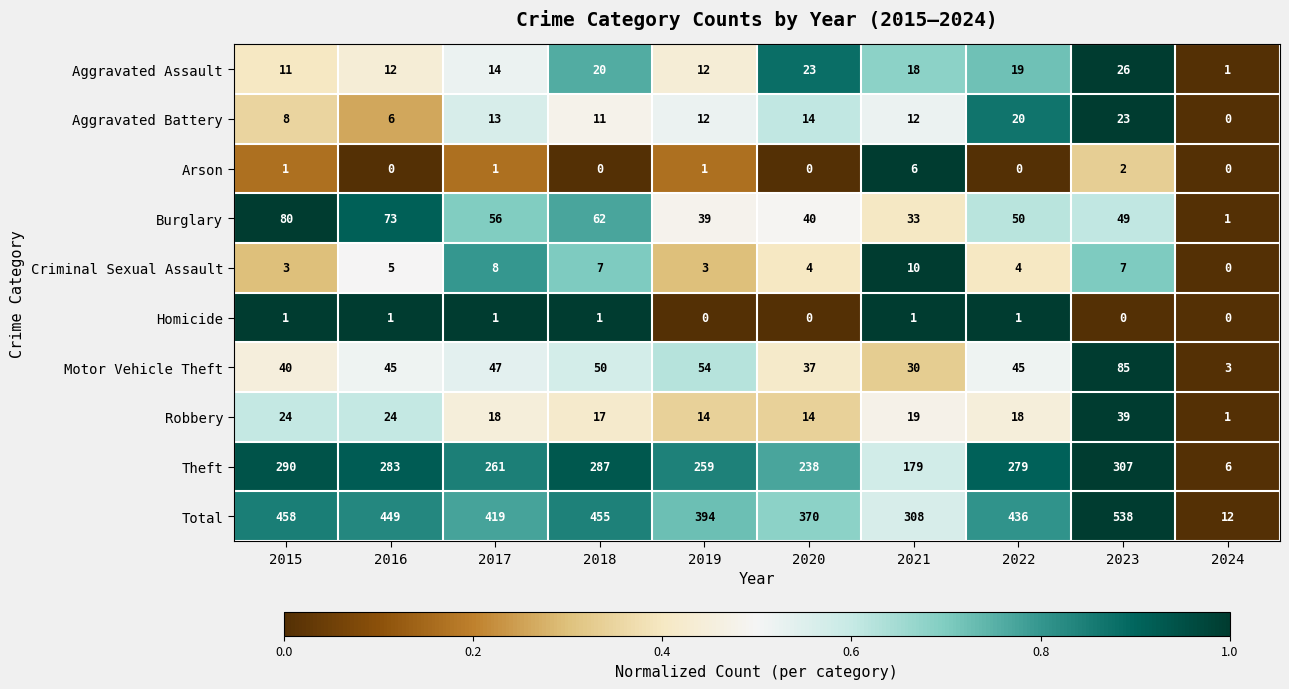

What is the maximum value shown in the chart?

538